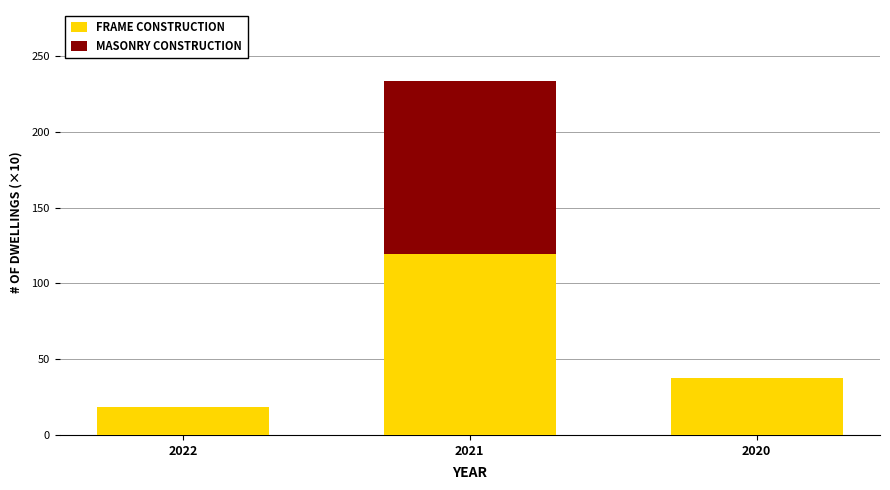

At which label is FRAME CONSTRUCTION closest to 68?

2020